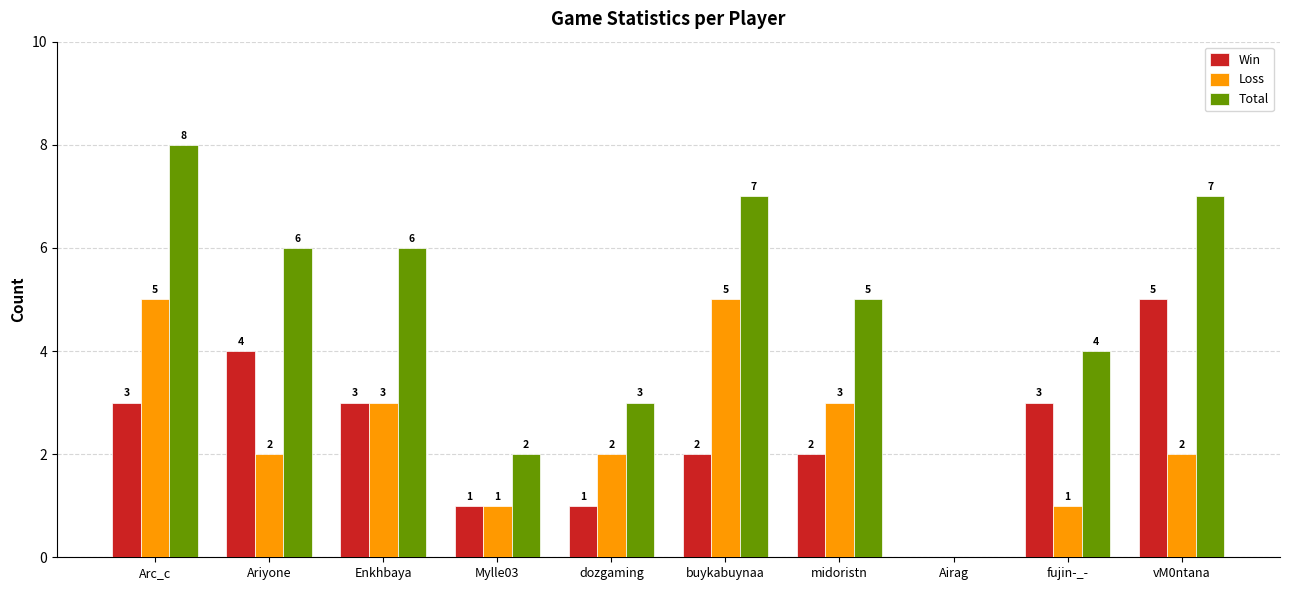

Is it true that Total equals 3 at Mylle03?

False